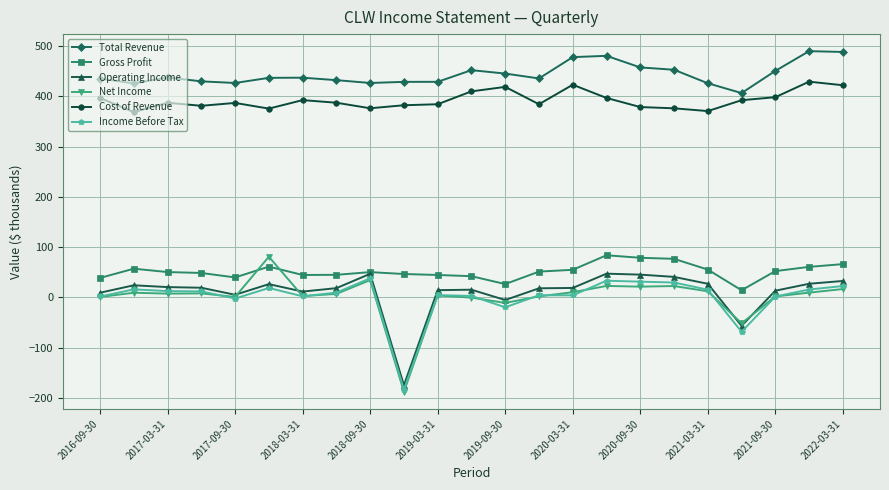

What is the value of the Cost of Revenue point at the 14th from the left?

384.2